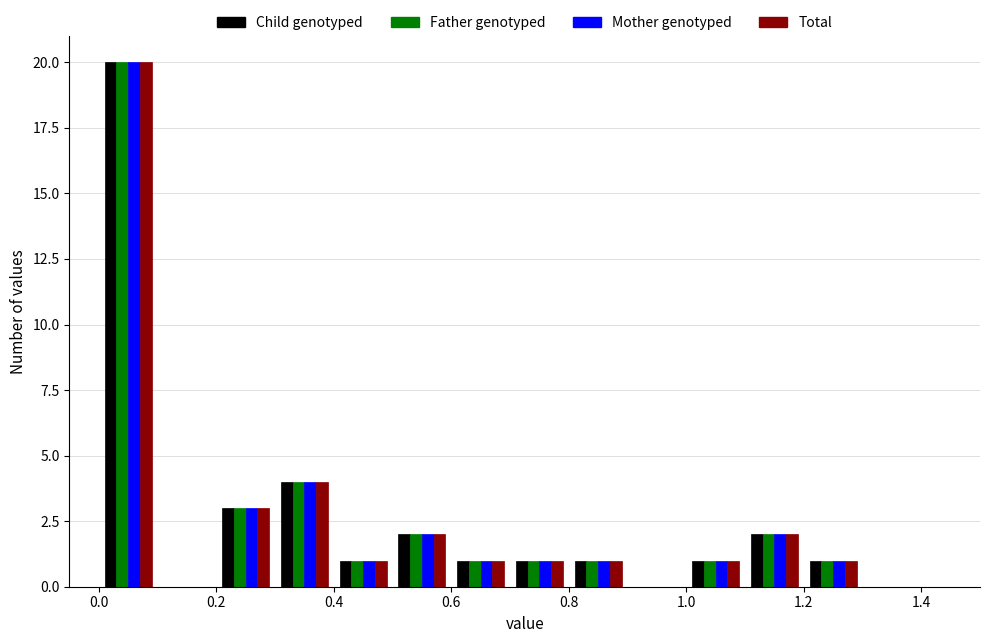

What is the height of the Total bar covering 0.5 to 0.6 on the x-axis? The values are not printed on the chart, so give them approximately, as read against the axis.

2